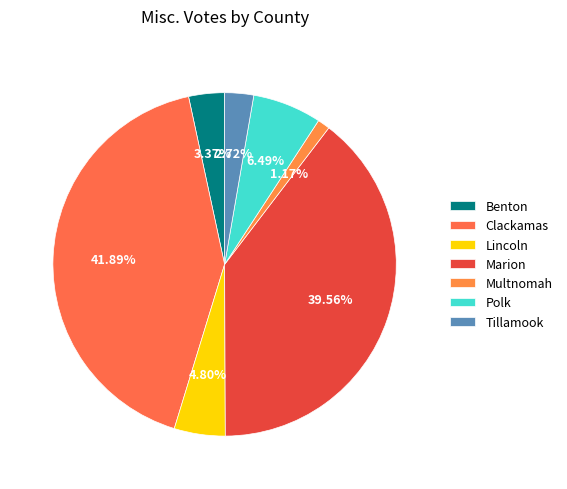

Rank the categories by value from highest to lowest.

Clackamas, Marion, Polk, Lincoln, Benton, Tillamook, Multnomah